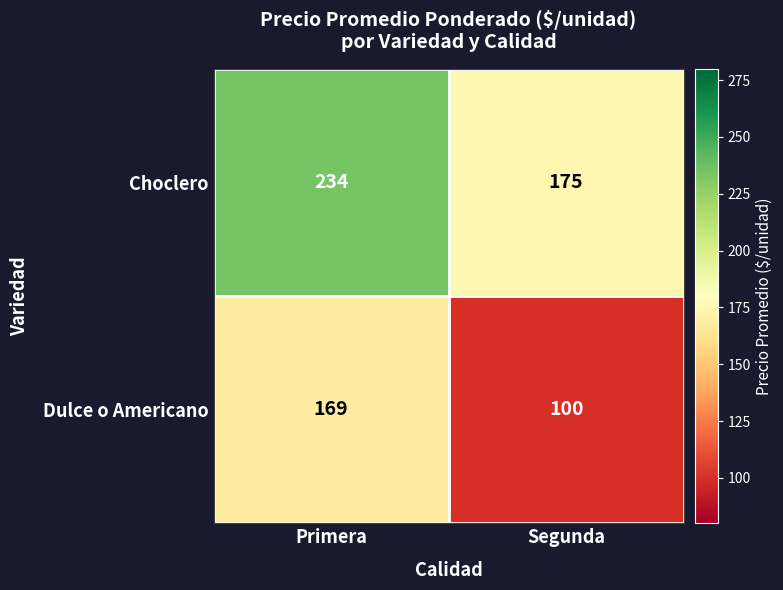

What is the difference between the maximum and minimum values in the Dulce o Americano series?

69